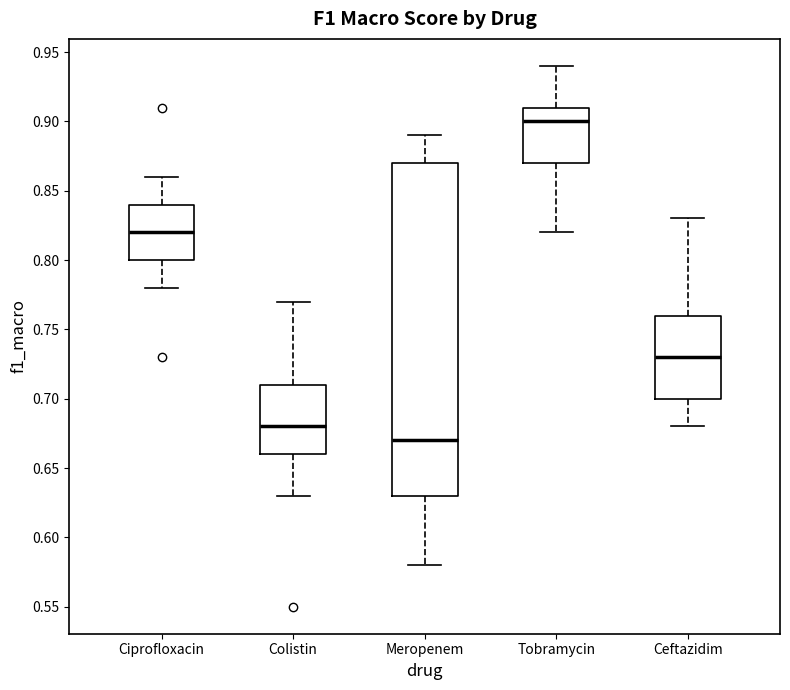

Reading left to right, transcribe this box plot: for each box, give where its median line is, the range the box spans, and where its two whiskers end, as read against the y-axis. The values are not printed on the chart, so give them approximately, as read against the axis.

Ciprofloxacin: median 0.82, box 0.80 to 0.84, whiskers 0.78 to 0.86
Colistin: median 0.68, box 0.66 to 0.71, whiskers 0.63 to 0.77
Meropenem: median 0.67, box 0.63 to 0.87, whiskers 0.58 to 0.89
Tobramycin: median 0.90, box 0.87 to 0.91, whiskers 0.82 to 0.94
Ceftazidim: median 0.73, box 0.70 to 0.76, whiskers 0.68 to 0.83